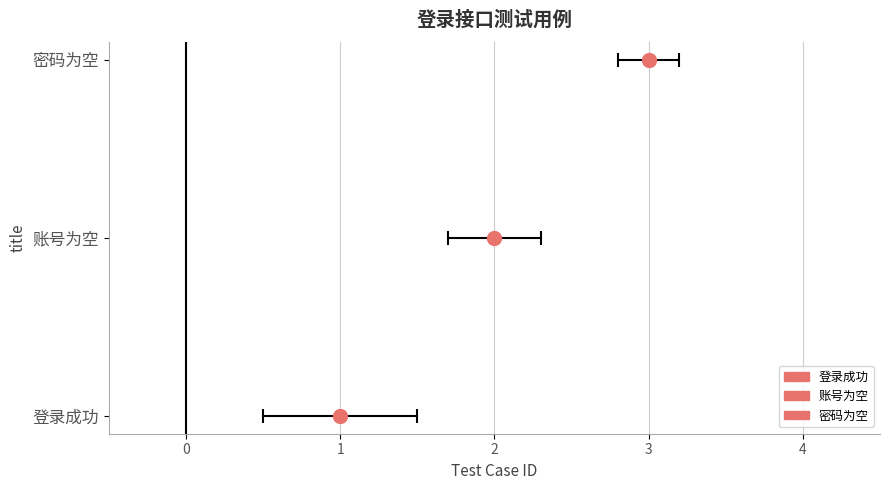

What is the label of the 3rd bar from the right?

登录成功